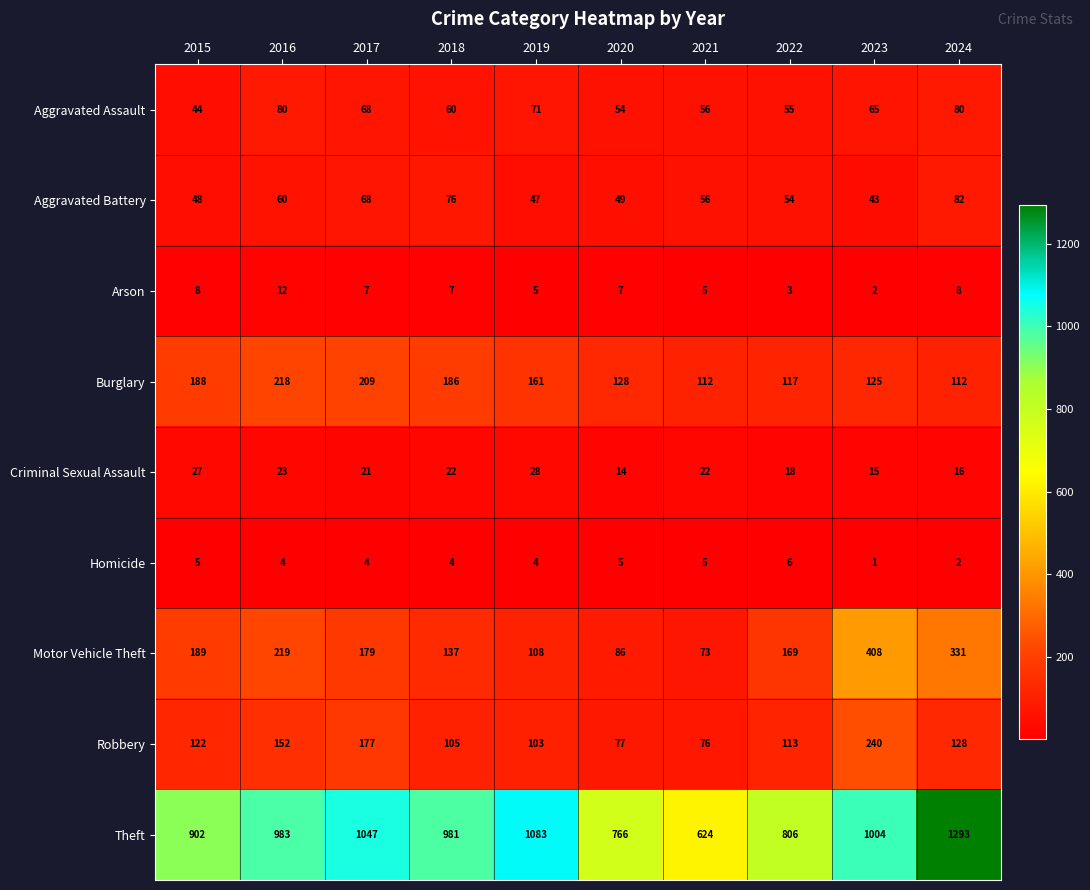

How many categories are shown in the chart?

10